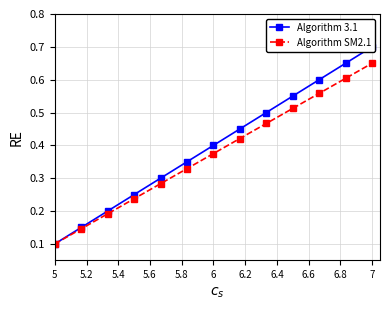

True or false: Algorithm SM2.1 has more than 0 points higher than both neighbors.

False